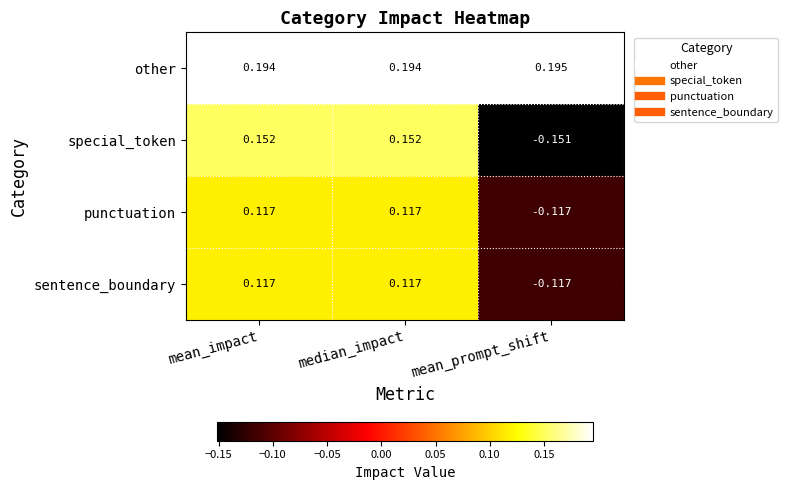

How many negative values does the sentence_boundary series have?

1